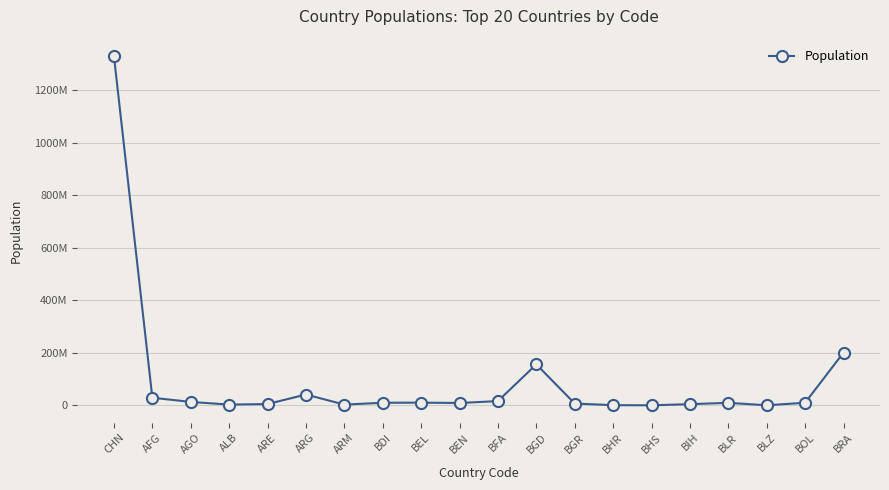

Is this an area chart (filled region under the line)?

No